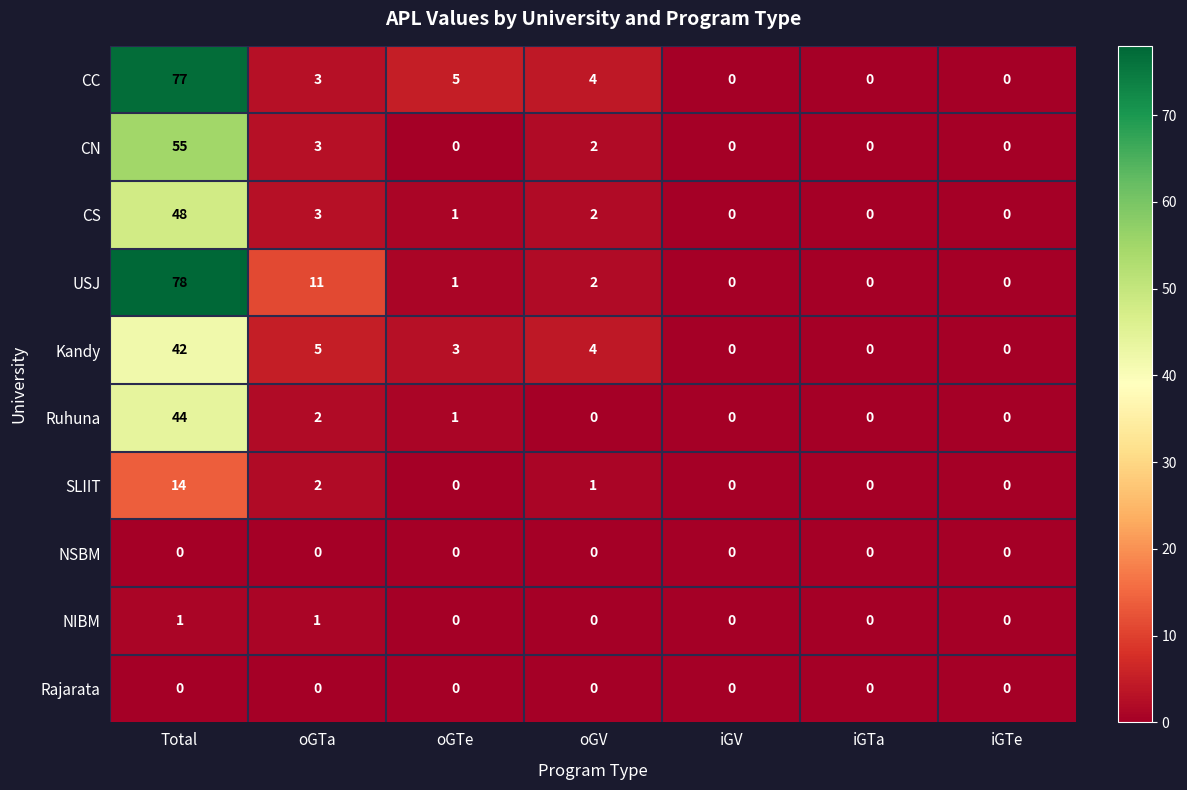

What is the difference between the second highest and minimum values in the Kandy series?

5